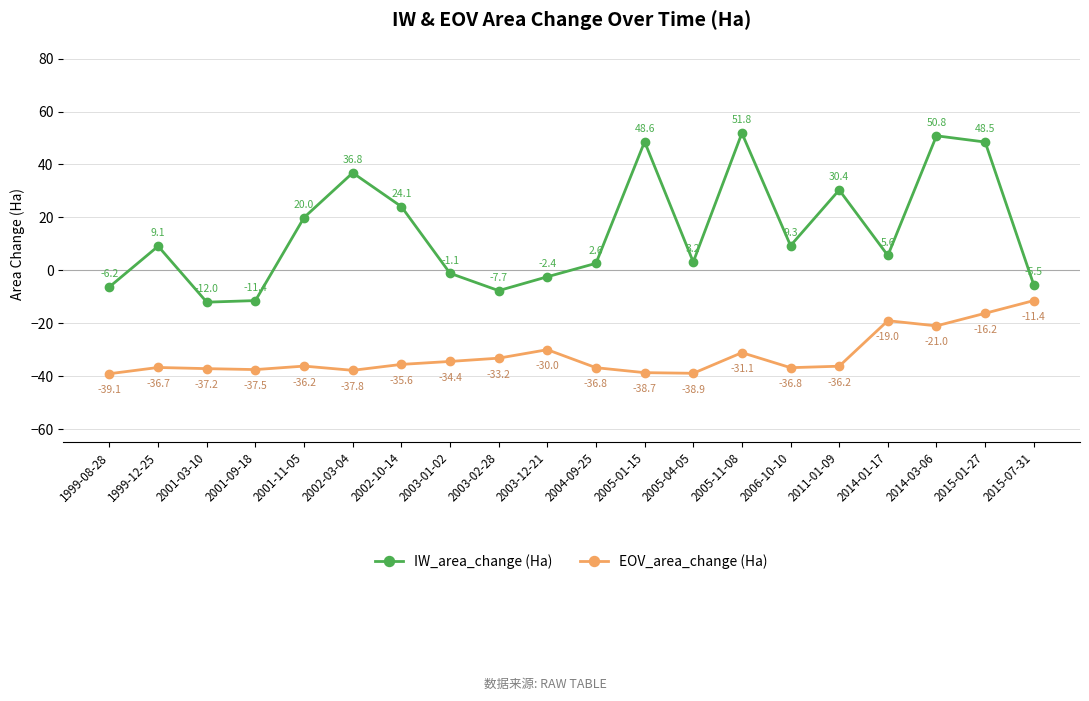

What is the difference between the maximum and second lowest values in the EOV_area_change (Ha) series?

27.5